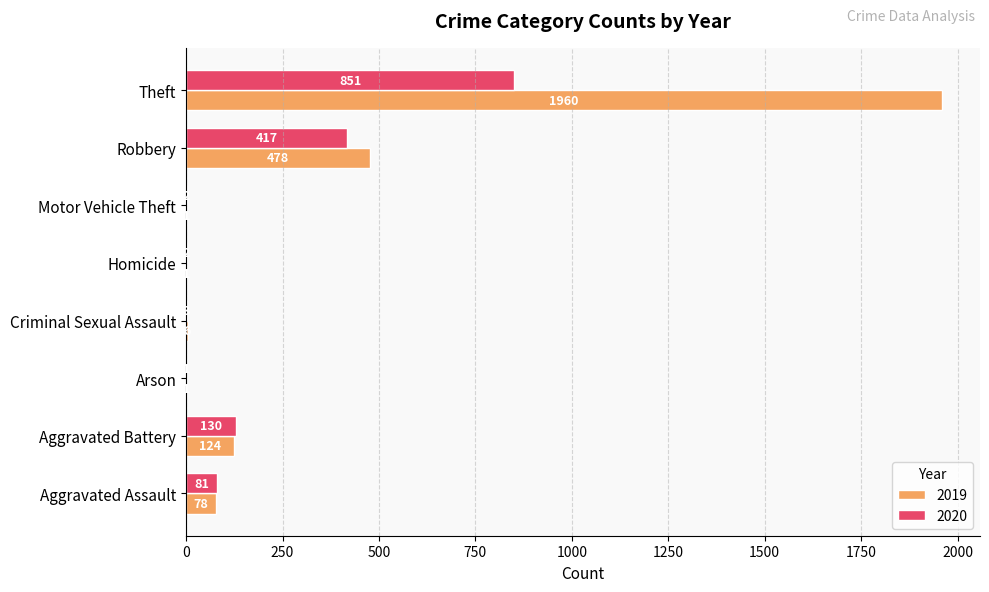

Read the 2020 value at Criminal Sexual Assault.

3